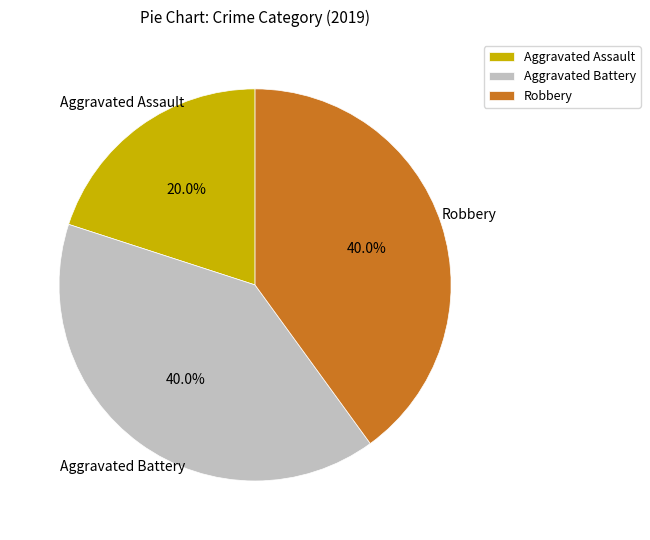

How many slices are in this pie chart?

3